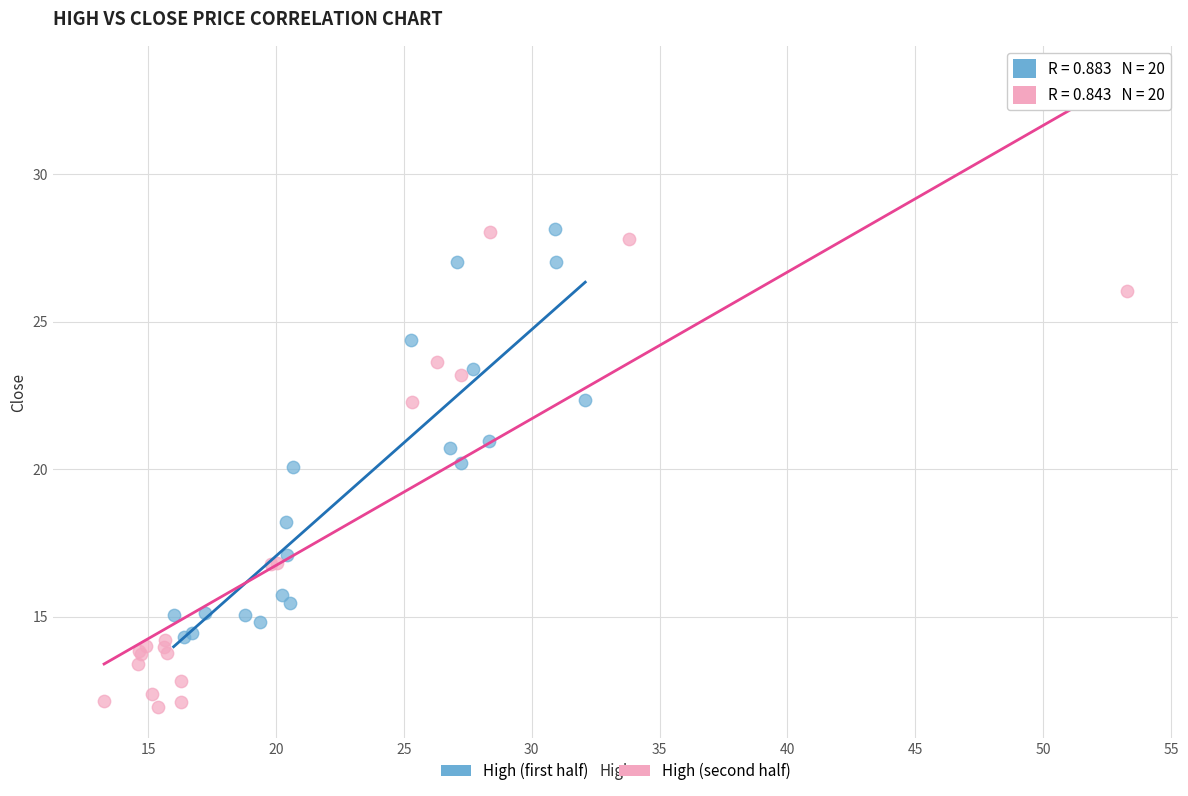

What are all the series names shown in the legend?

High (first half), High (second half)